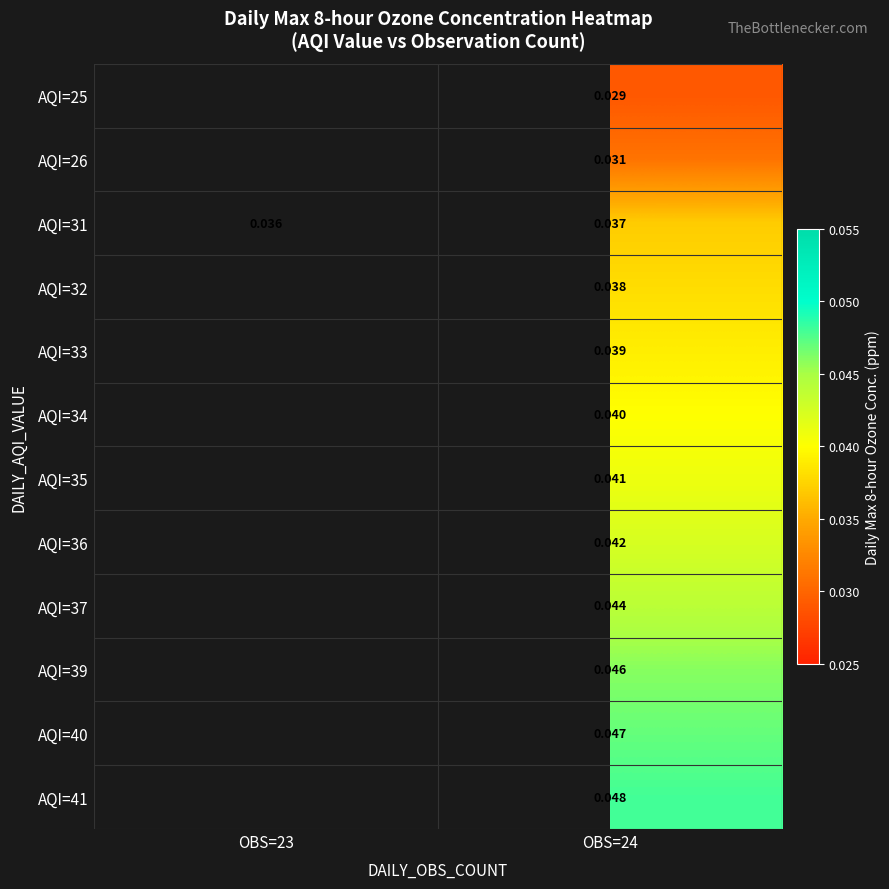

At which category does the chart reach its peak across all series?

OBS=24